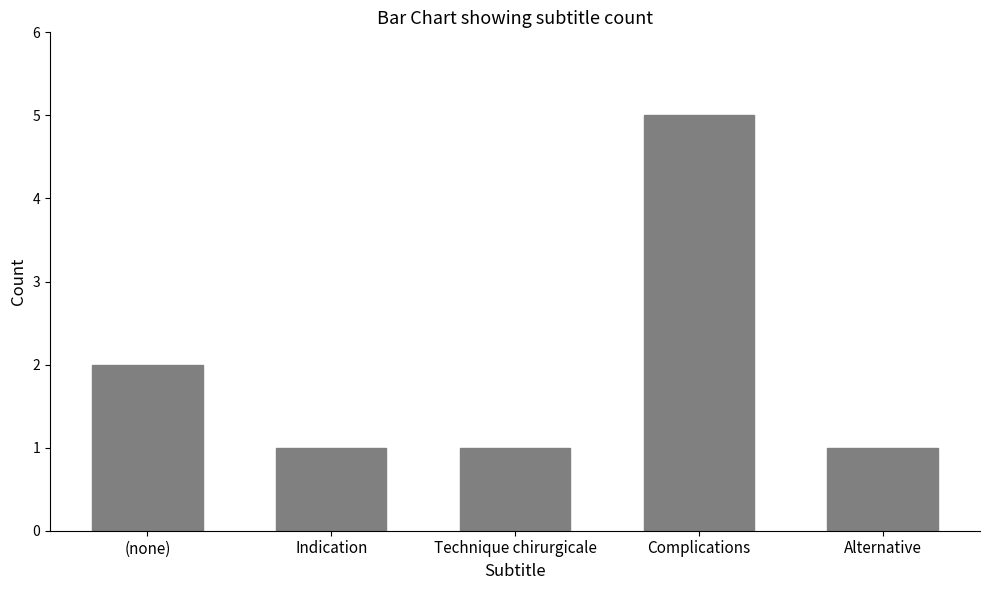

Between Complications and Technique chirurgicale, which is larger?

Complications